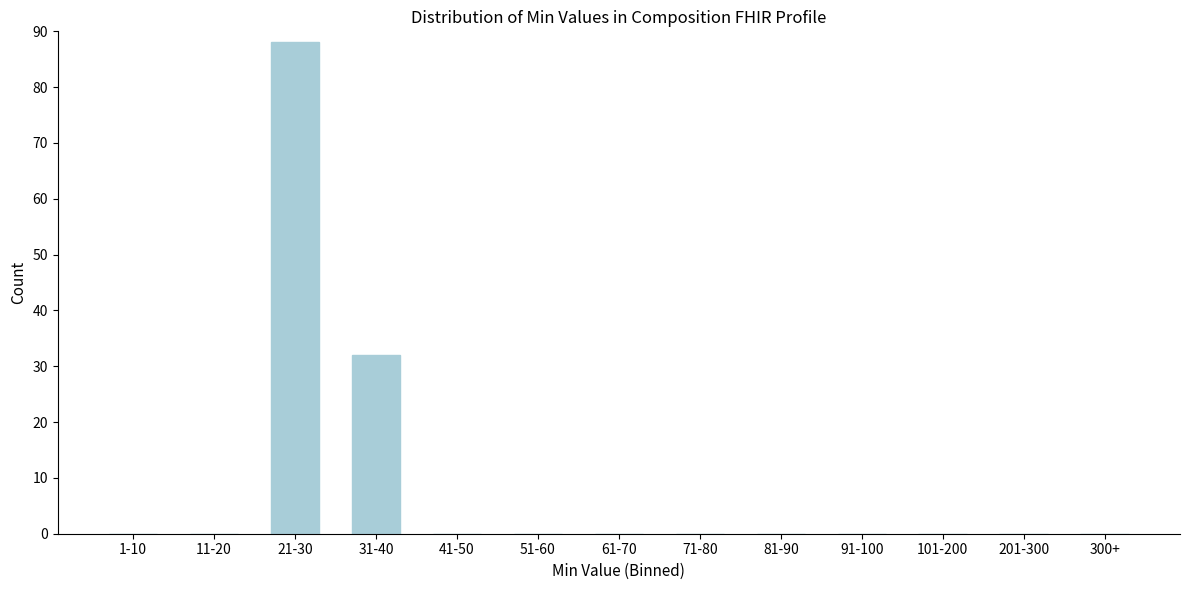

Reading left to right, list all the values displayed in this chart.

1-10=0	11-20=0	21-30=88	31-40=32	41-50=0	51-60=0	61-70=0	71-80=0	81-90=0	91-100=0	101-200=0	201-300=0	300+=0